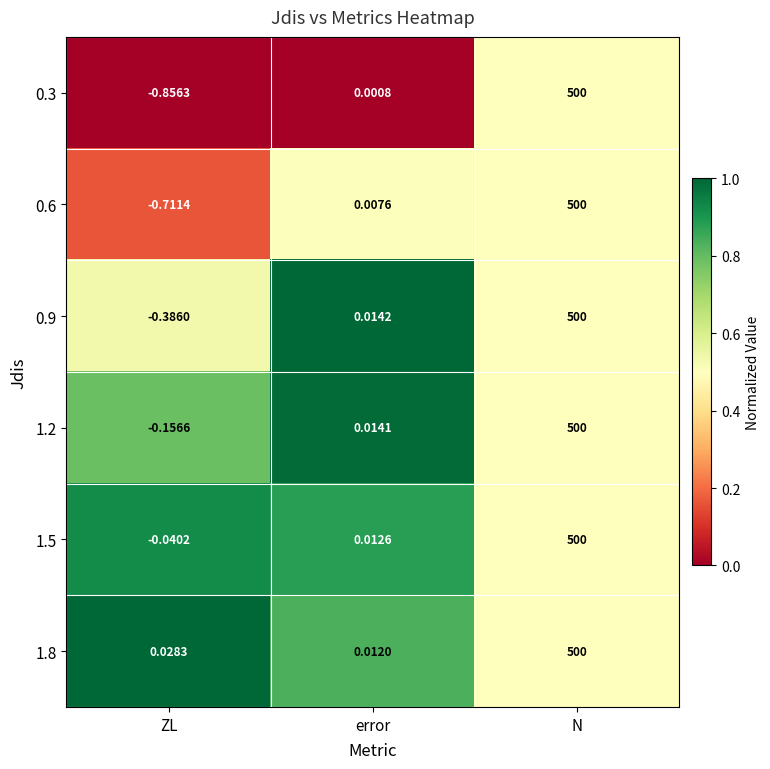

Rank the categories by 0.9 value from highest to lowest.

N, error, ZL